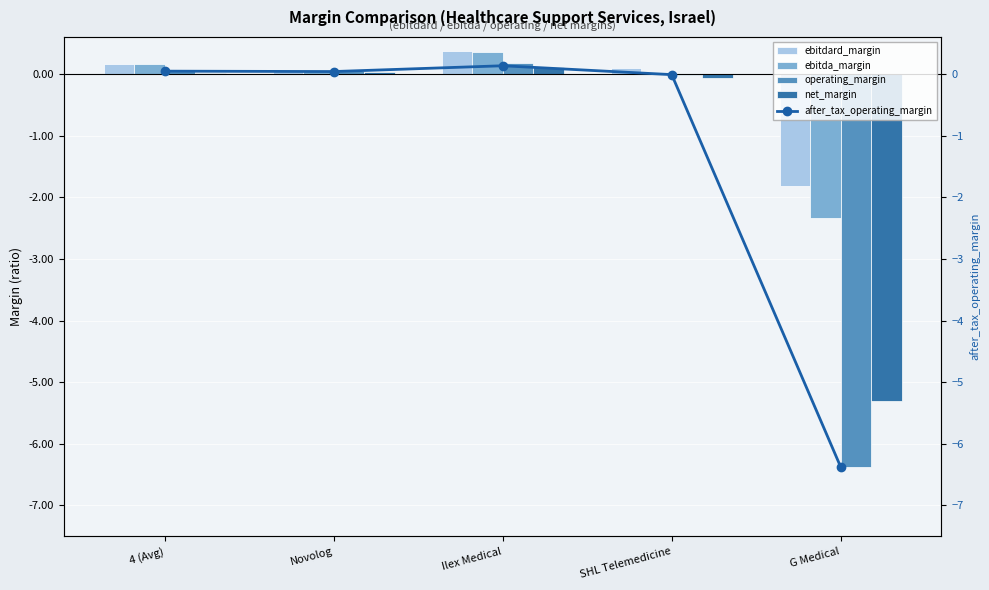

How many groups of bars are there?

5